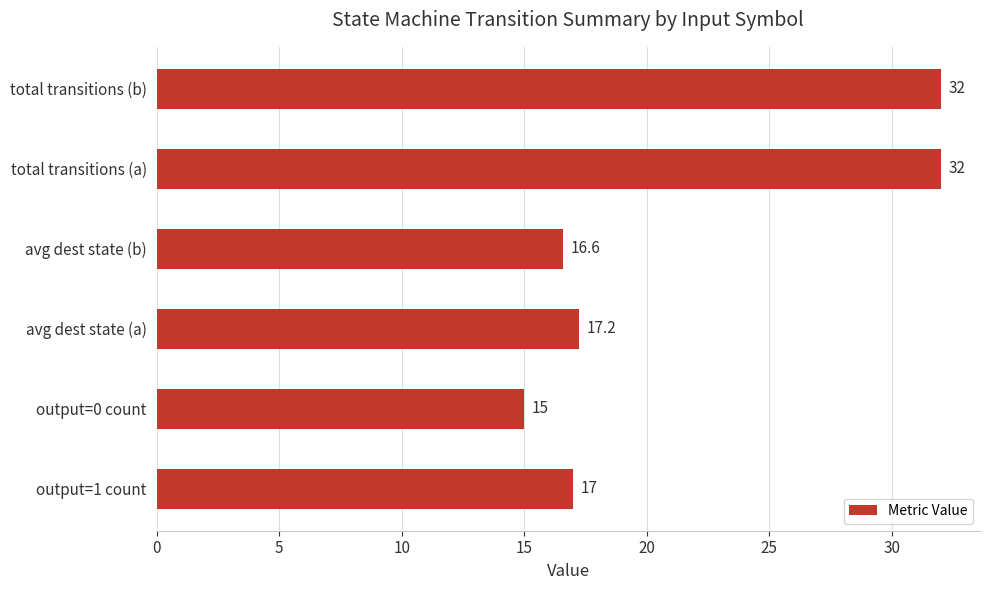

Where is the data nearest to the value 23?

avg dest state (a)